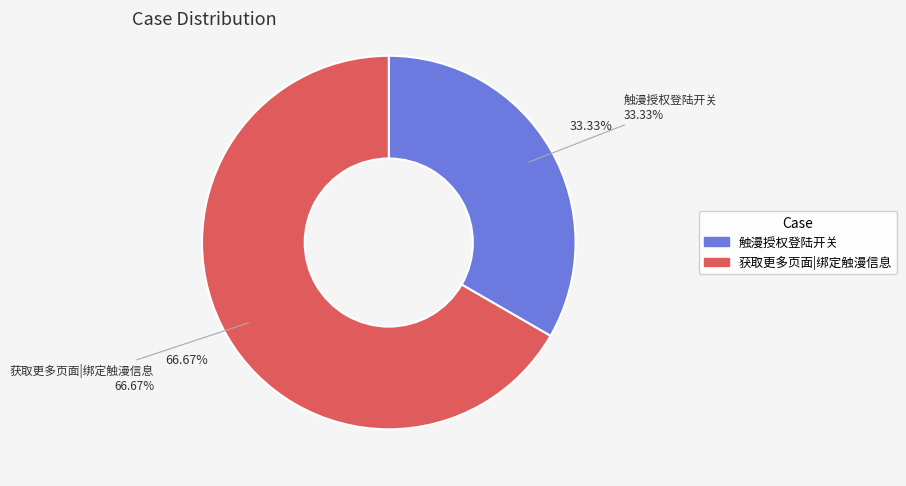

How many segments does this pie chart have?

2